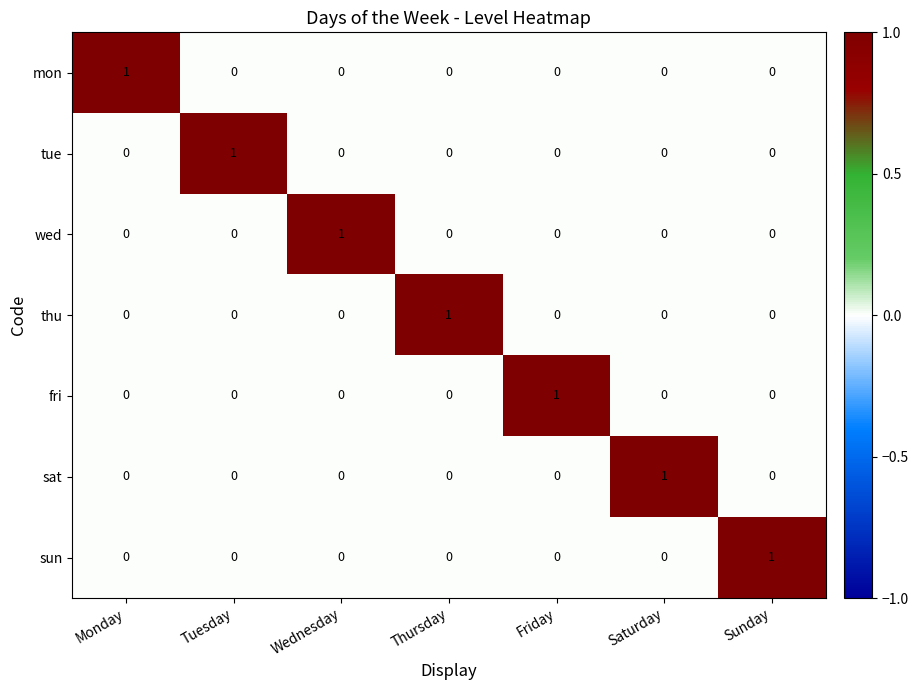

The sat series shows -1 at Monday. True or false?

False